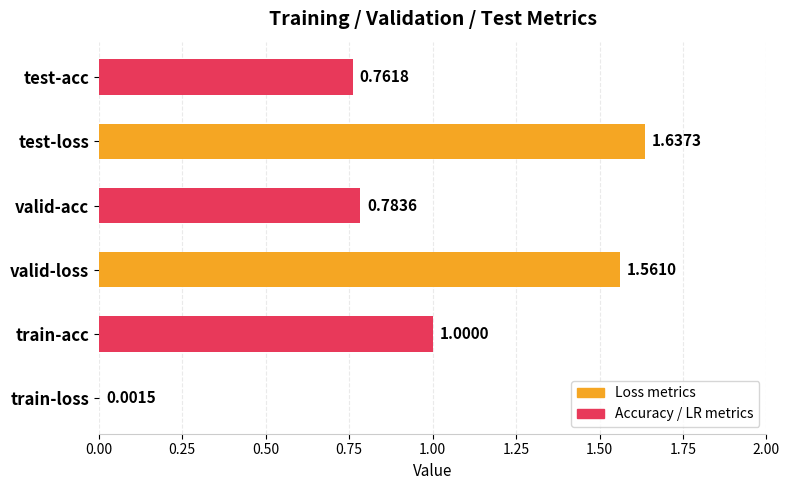

How many series are shown in this chart?

1